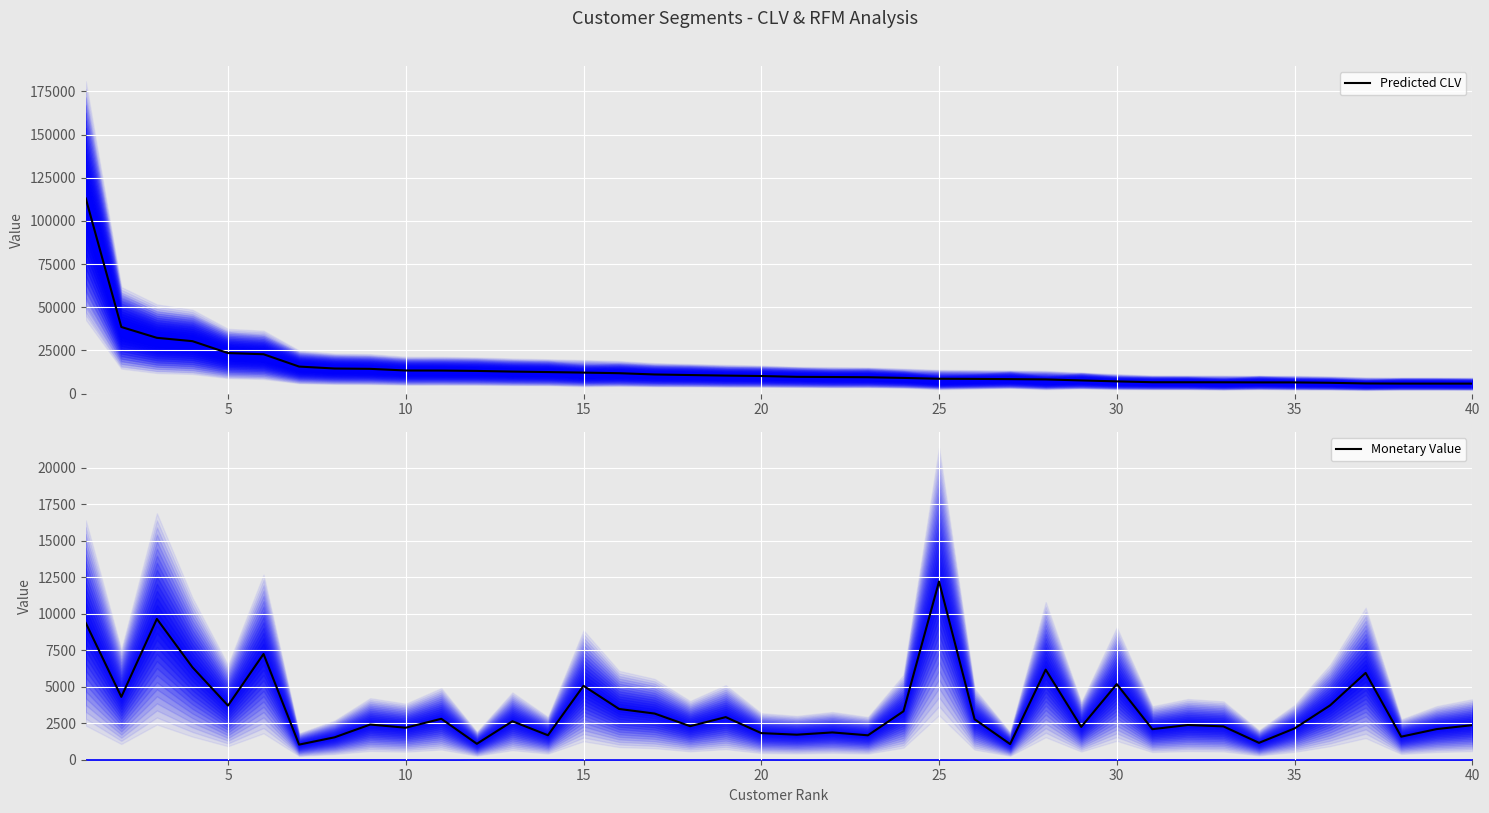

What is the highest value of the Predicted CLV series?

113020